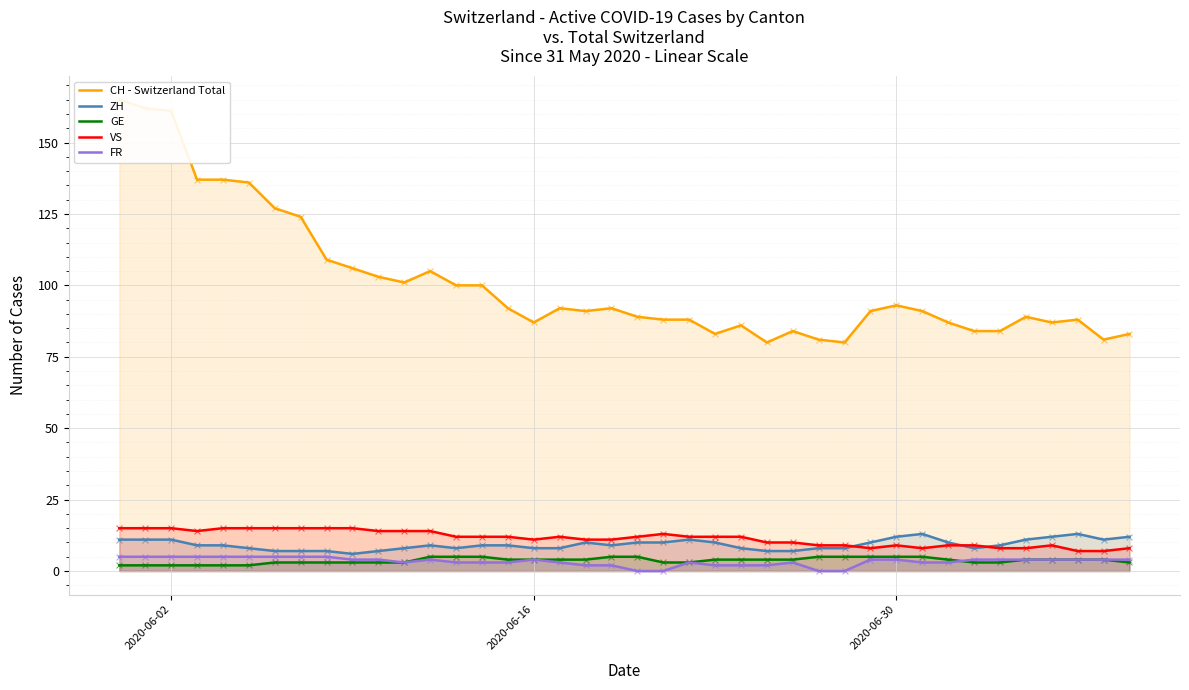

What is the lowest value of the VS series?

7